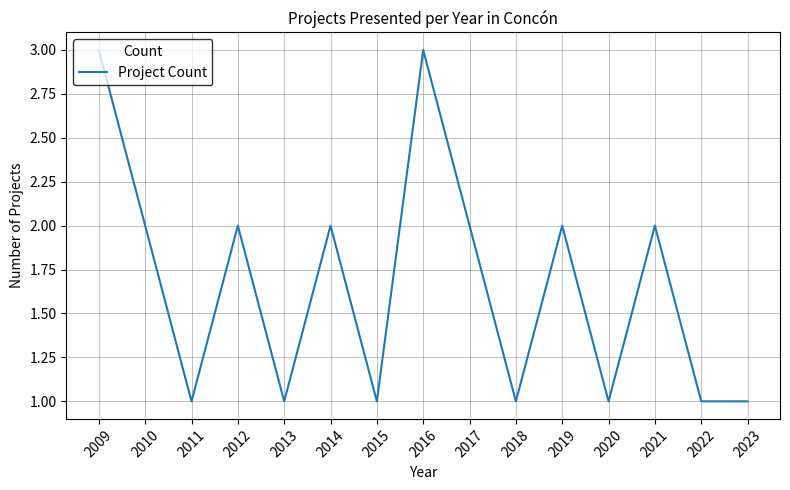

What is the ratio of the value at 2018 to the value at 2019?

0.5